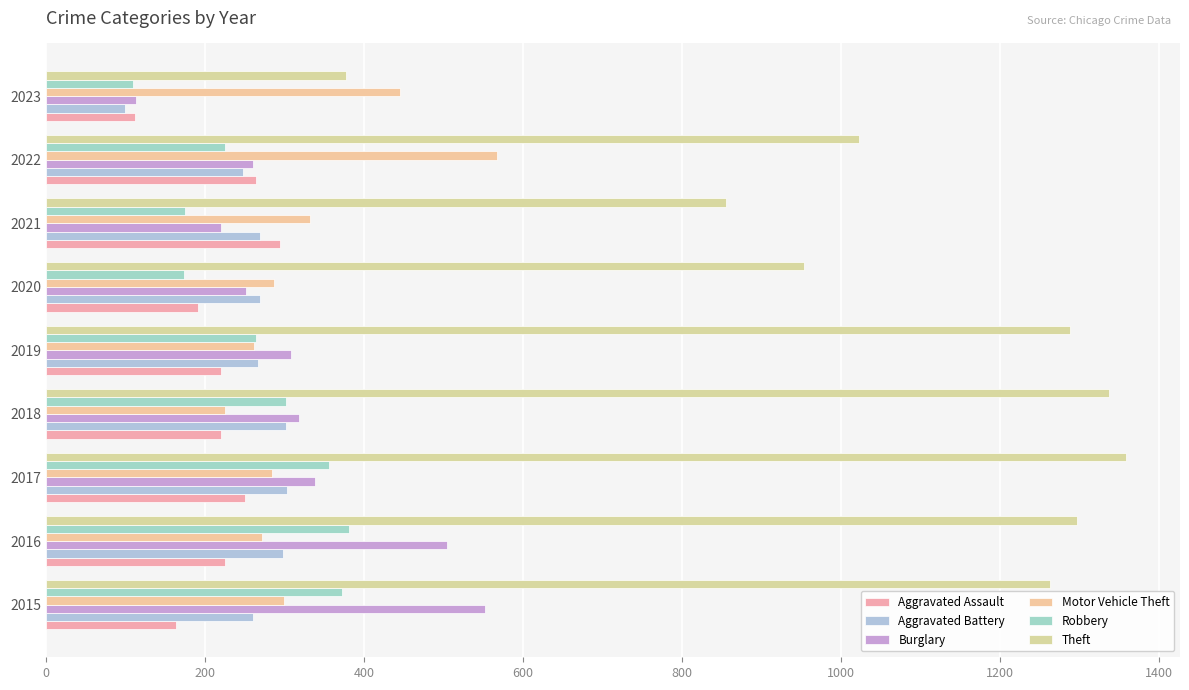

What is the sum of all Burglary values?

2869